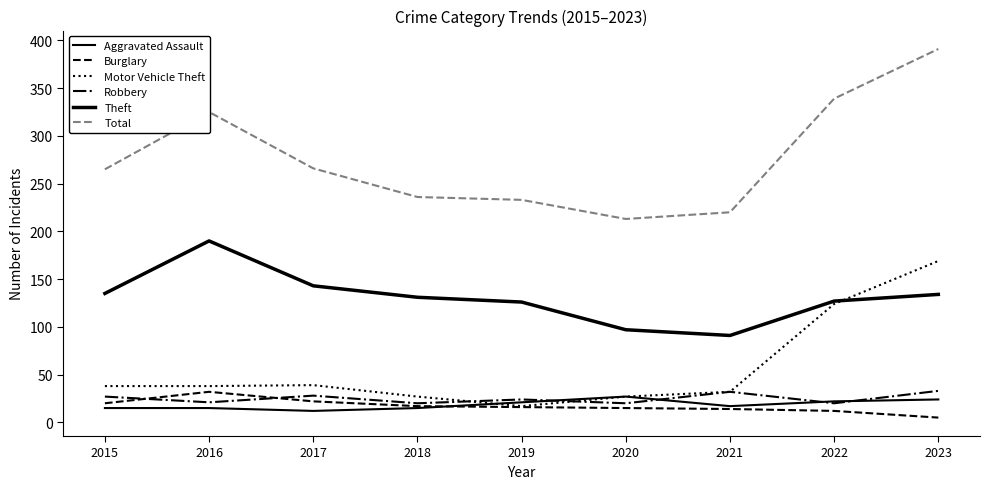

Does the chart display data point markers on the line(s)?

No